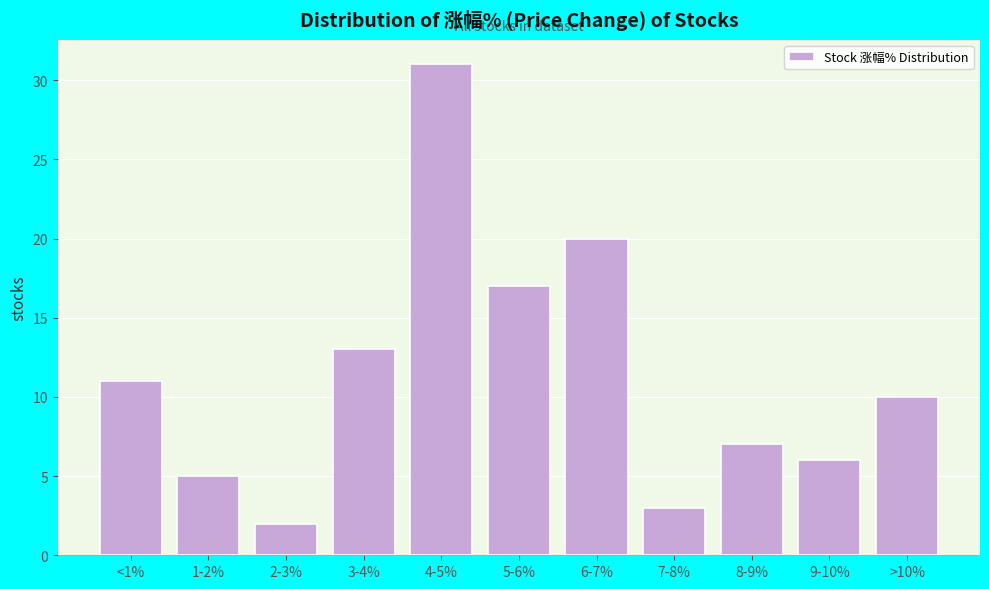

Reading right to left, list all the values displayed in this chart.

10	6	7	3	20	17	31	13	2	5	11